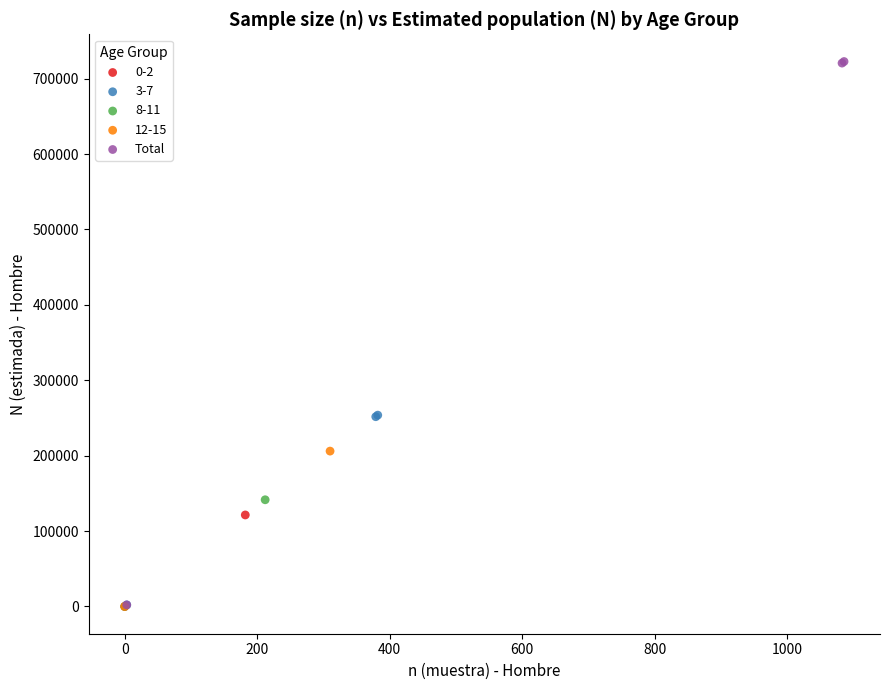

What are all the series names shown in the legend?

0-2, 3-7, 8-11, 12-15, Total